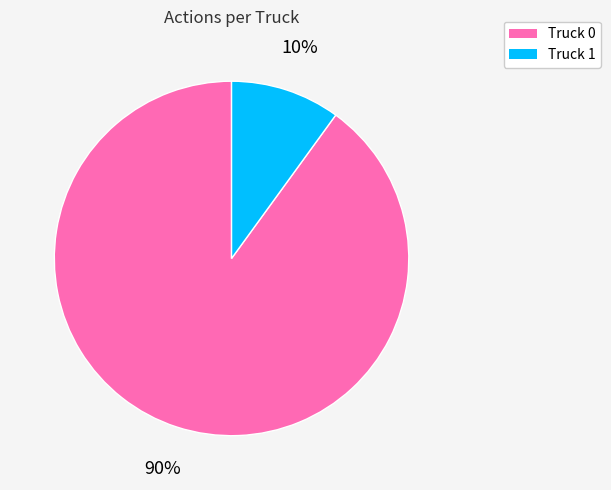

To the nearest percent, what percentage of the pie is Truck 0?

90%